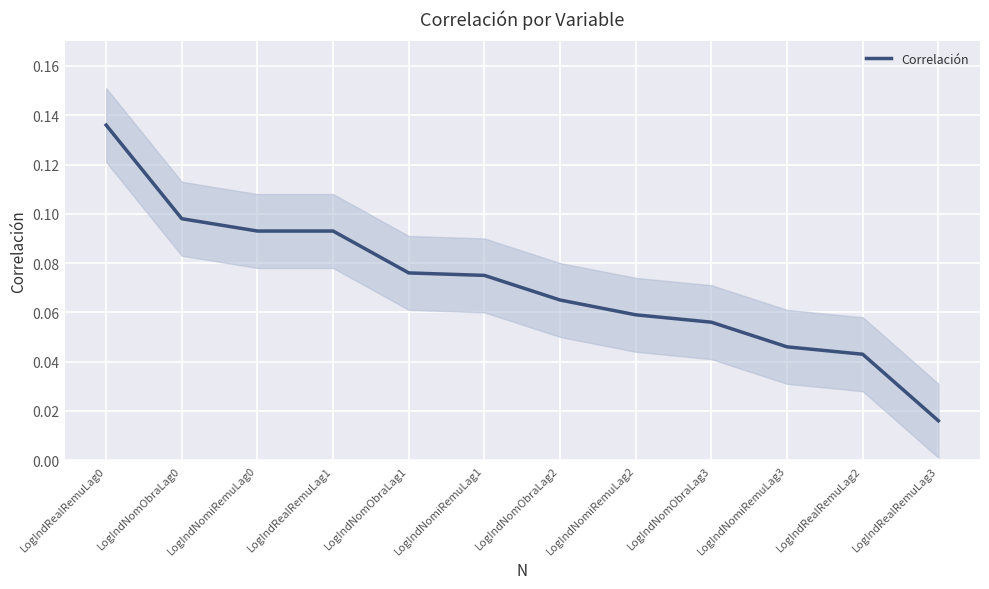

List the labels in order of value, largest first.

LogIndRealRemuLag0, LogIndNomObraLag0, LogIndNomiRemuLag0, LogIndRealRemuLag1, LogIndNomObraLag1, LogIndNomiRemuLag1, LogIndNomObraLag2, LogIndNomiRemuLag2, LogIndNomObraLag3, LogIndNomiRemuLag3, LogIndRealRemuLag2, LogIndRealRemuLag3